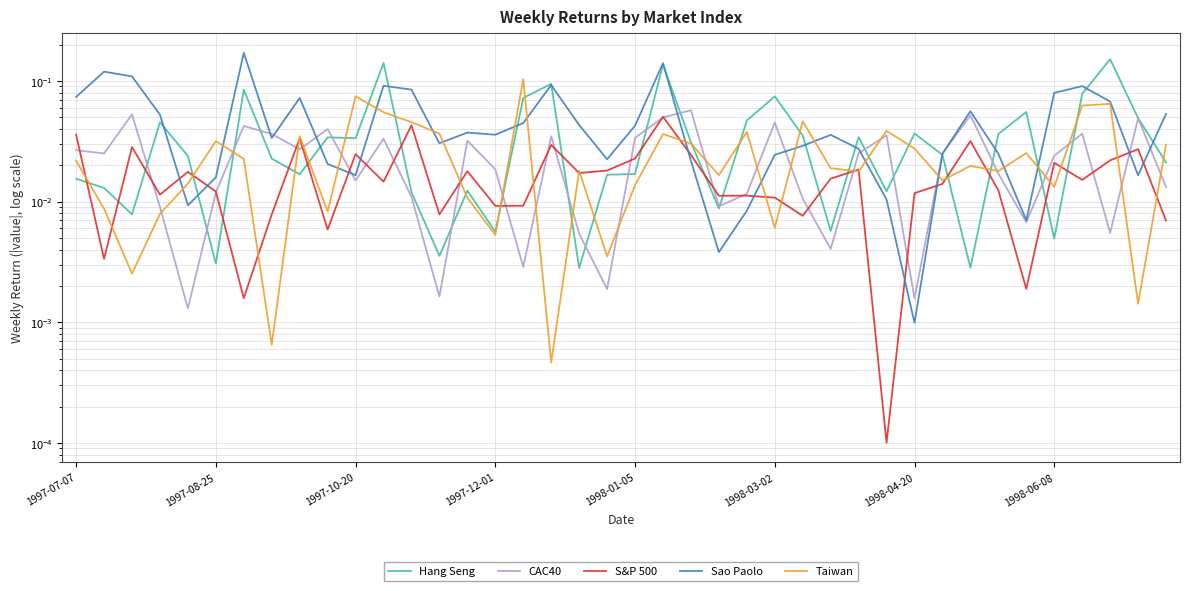

Which series changed the most between 1998-06-08 and 9?

Sao Paolo